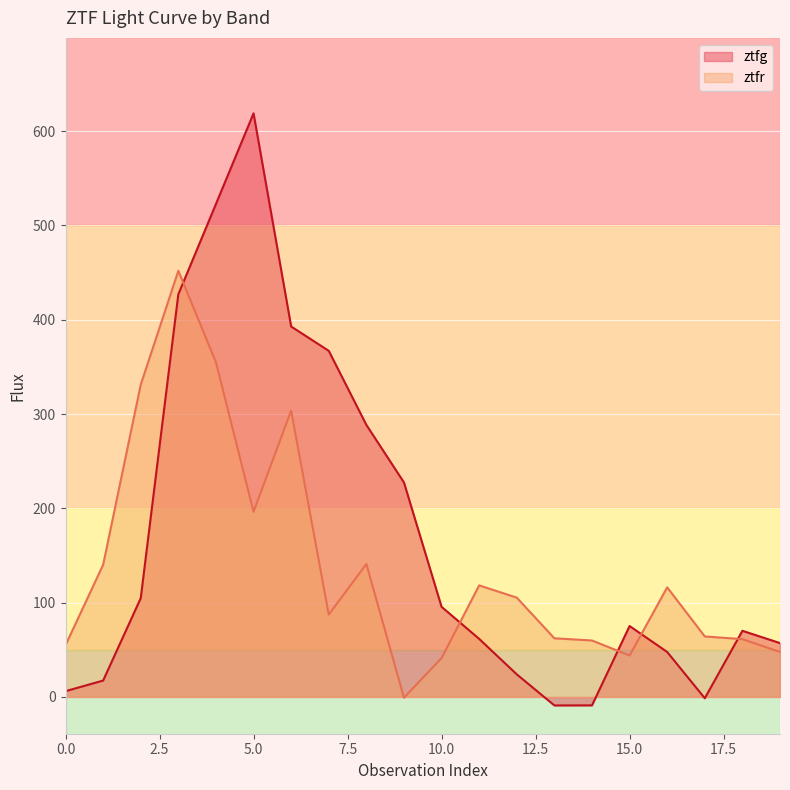

What is the greatest value displayed?

618.9